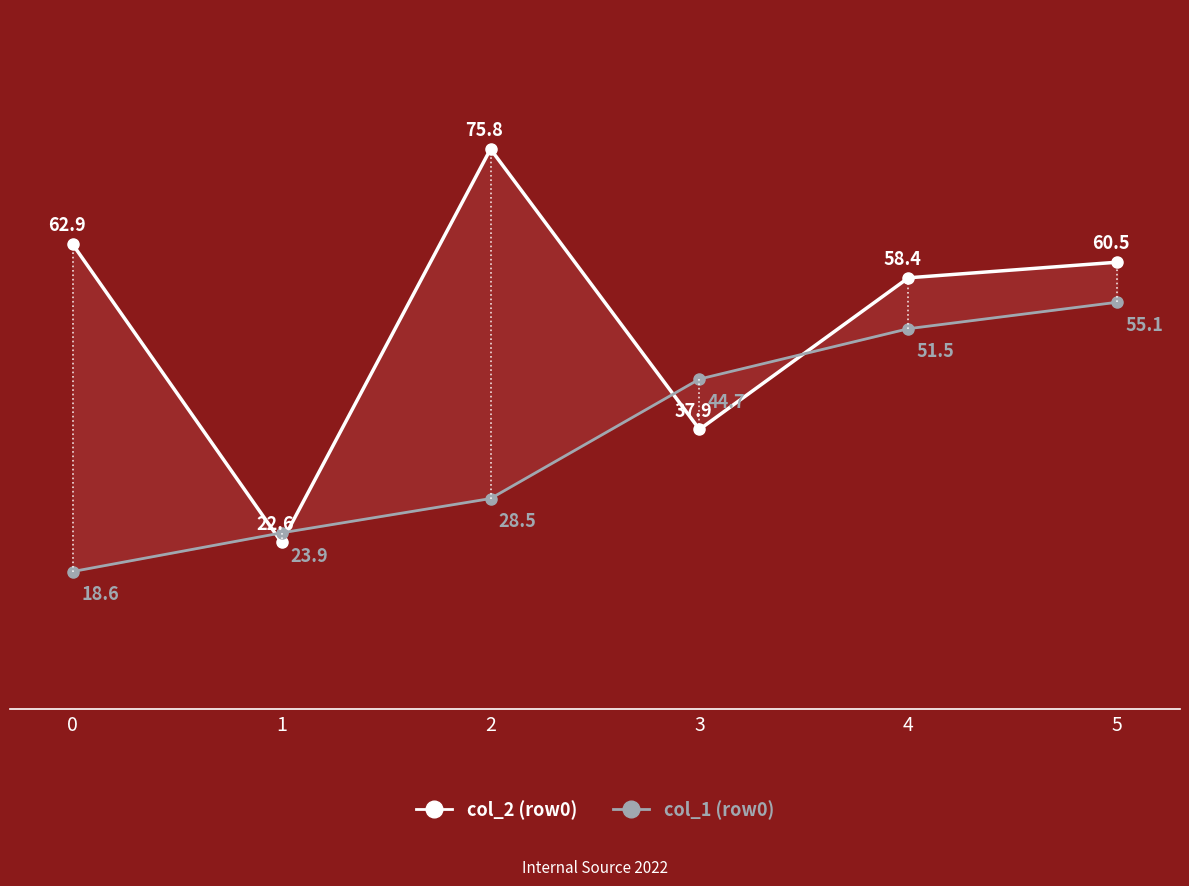

What are all the series names shown in the legend?

col_2 (row0), col_1 (row0)